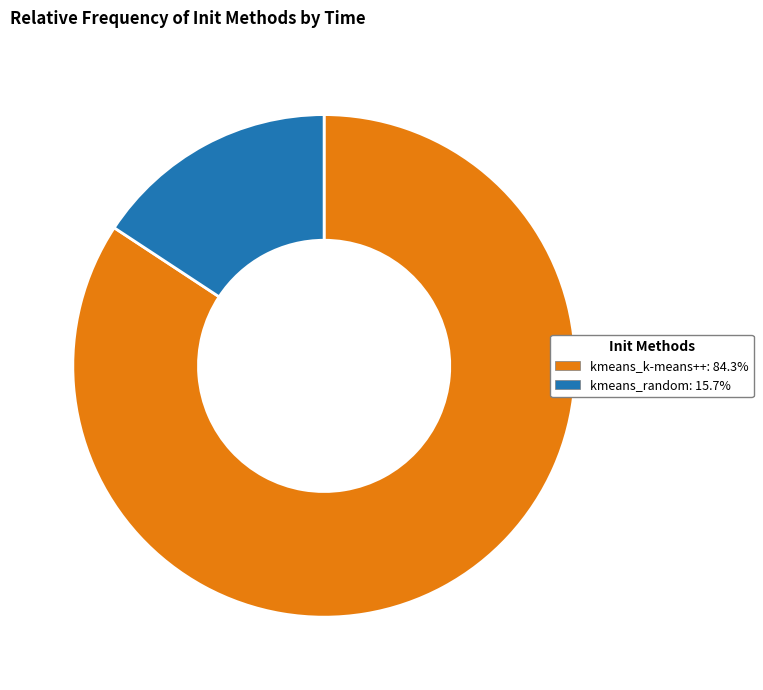

Which slice is the largest?

kmeans_k-means++